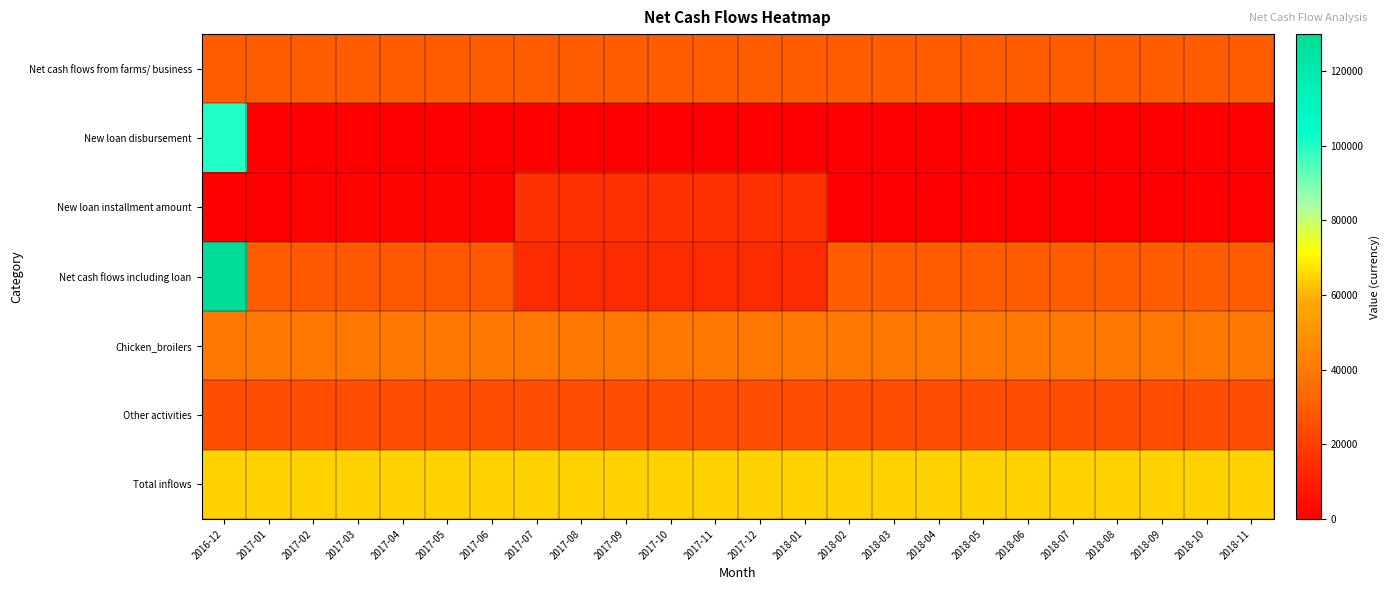

Which series has the largest total across all categories?

Total inflows